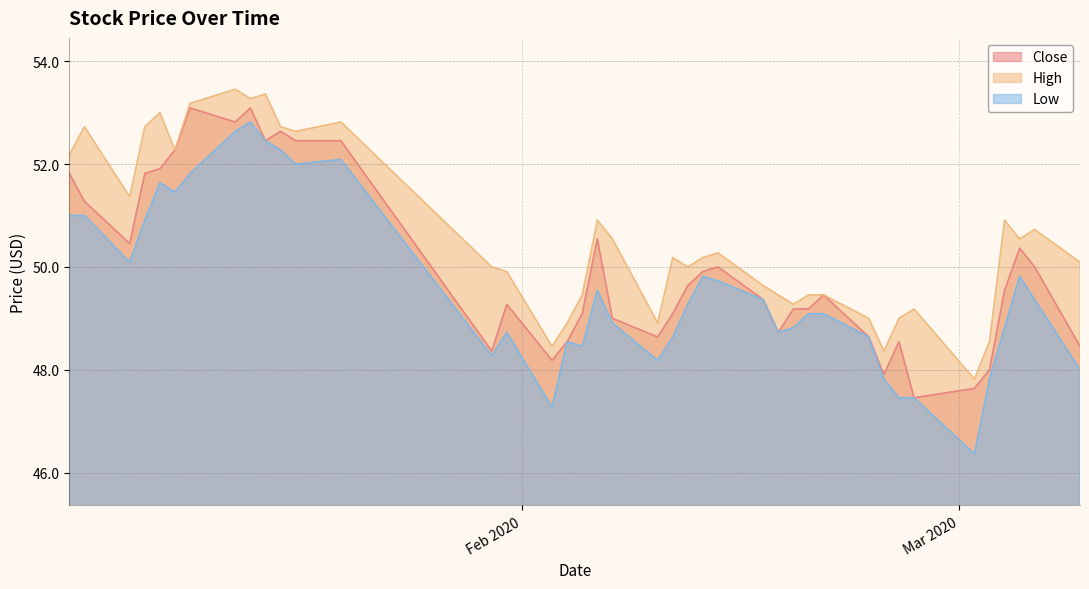

What is the sum of the High values at 2020-01-17 and 2020-02-25?

101.0